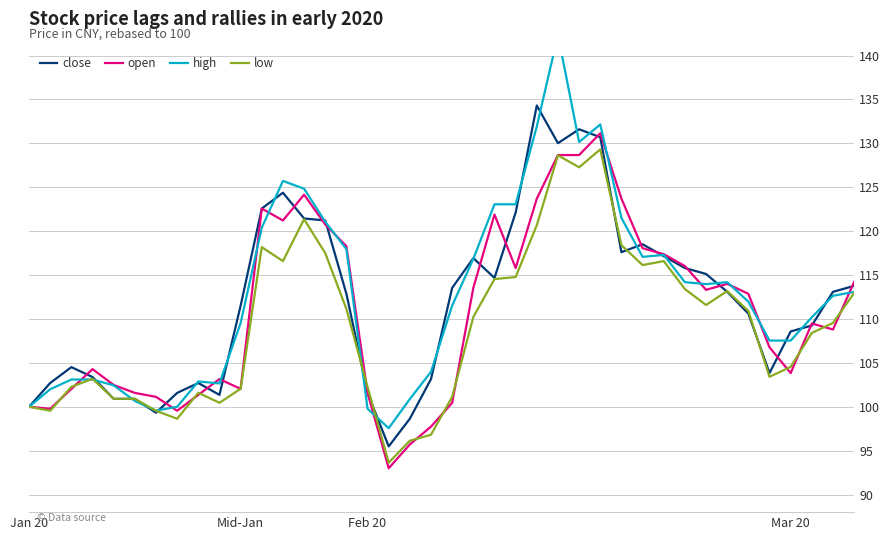

What is the sum of all low values?

4368.4